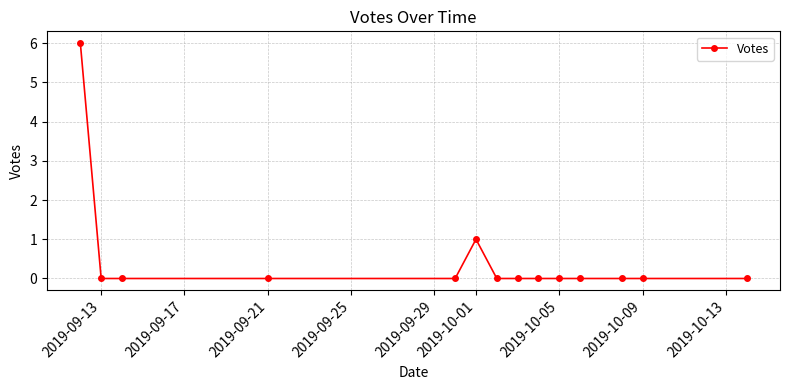

True or false: the data has more than 0 interior local peaks.

True